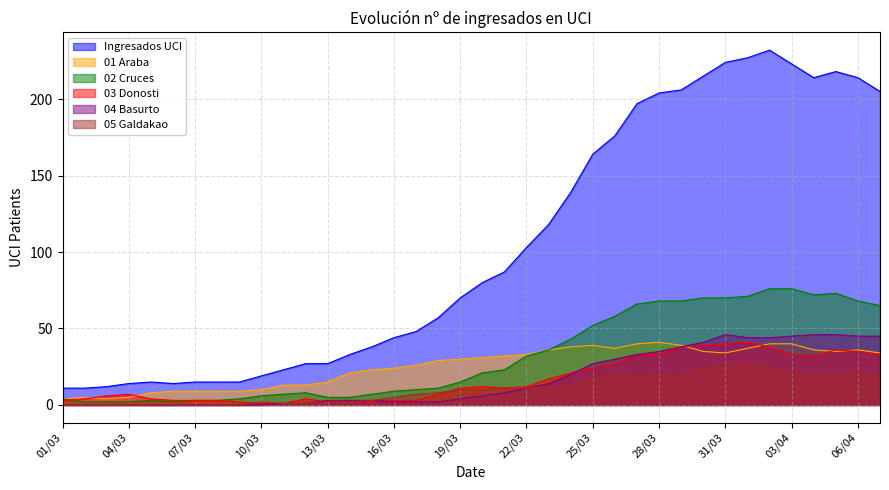

What is the label of the 31st point from the right?

08/03